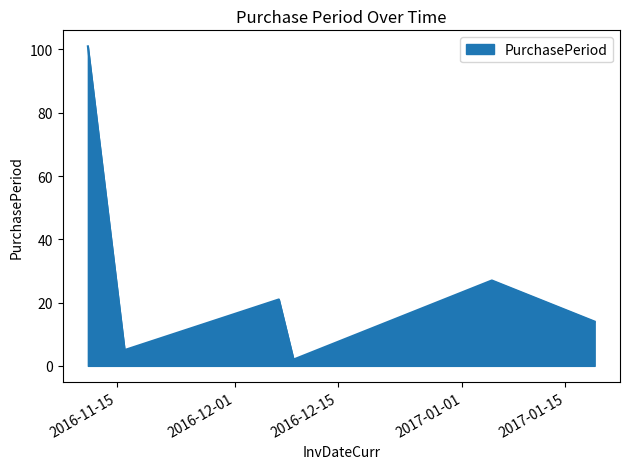

True or false: the data has more than 2 interior local peaks.

False